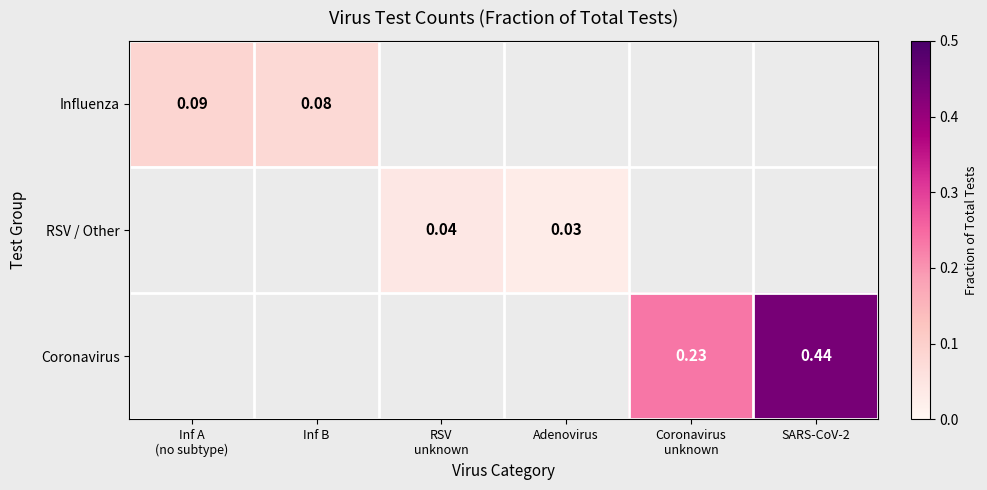

Is it true that RSV / Other equals 0.0 at Adenovirus?

True